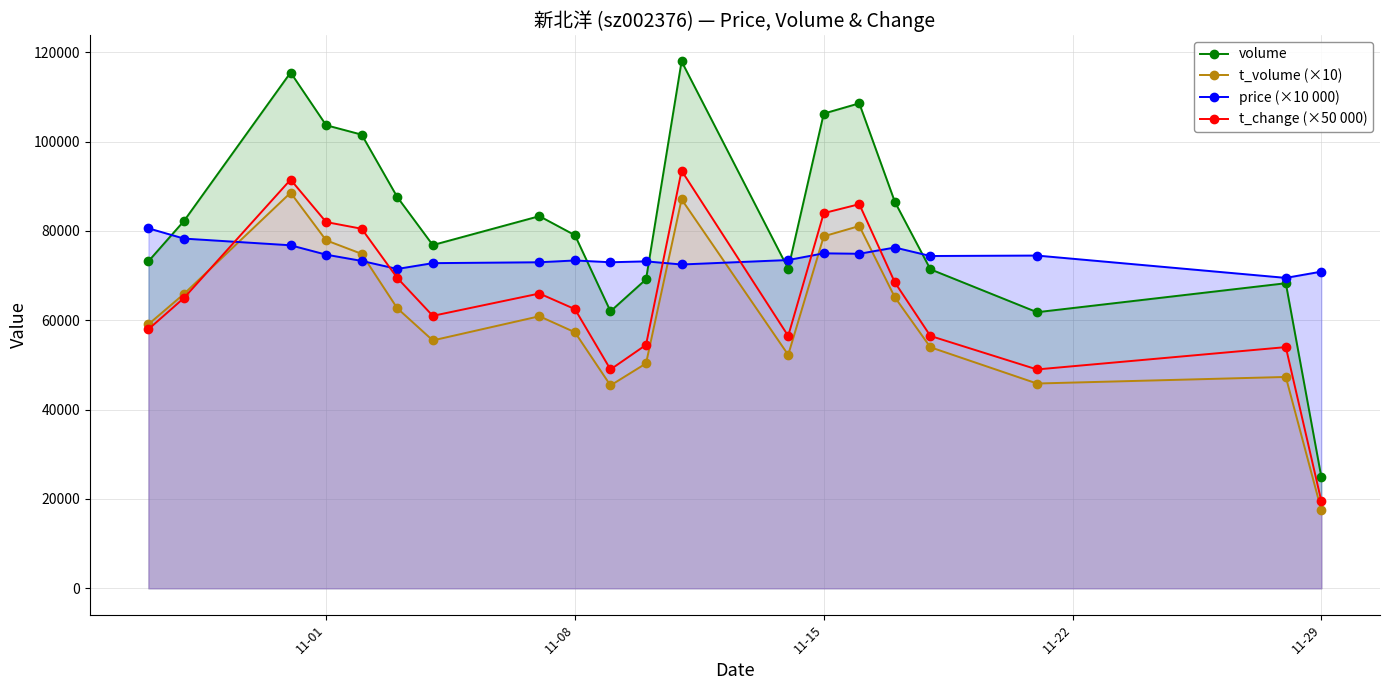

Rank the series by their average value, from lowest to highest.

t_volume (×10), t_change (×50 000), price (×10 000), volume